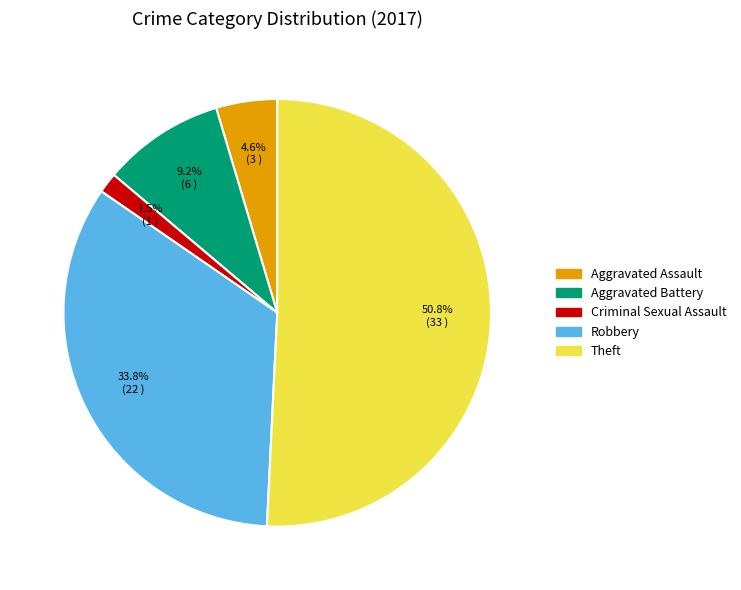

How many segments does this pie chart have?

5